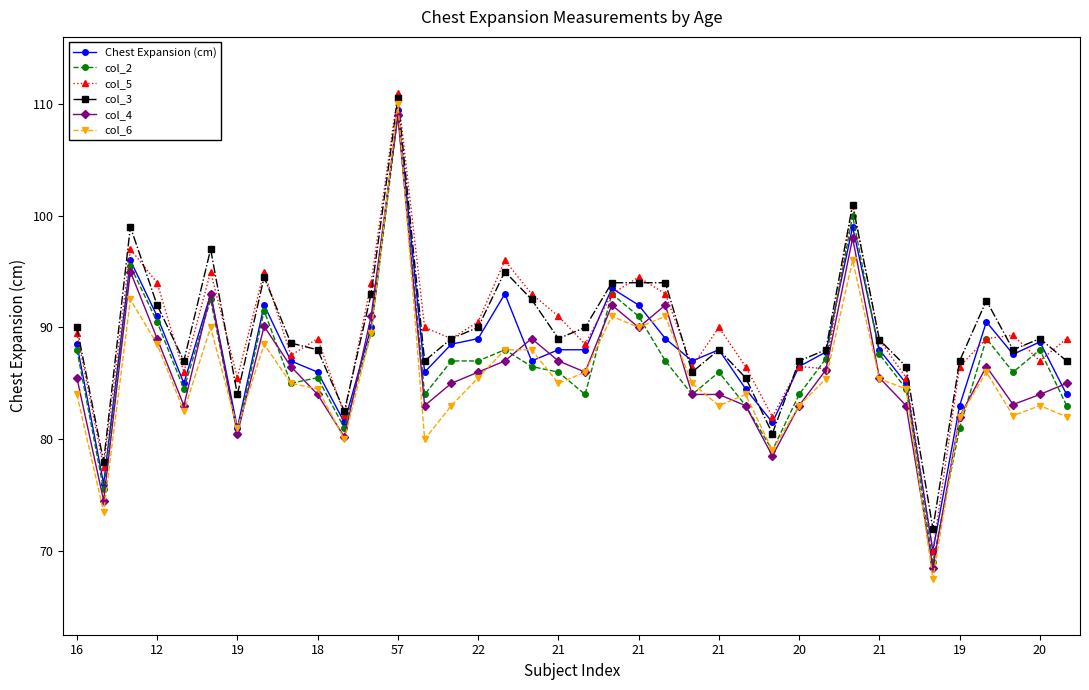

Which series has the widest spread of values?

col_6